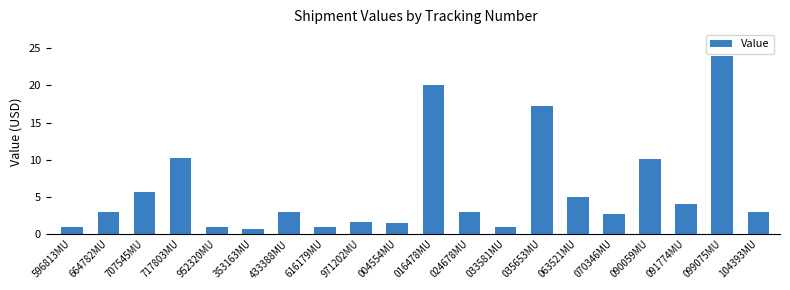

Between 063521MU and 016478MU, which is larger?

016478MU